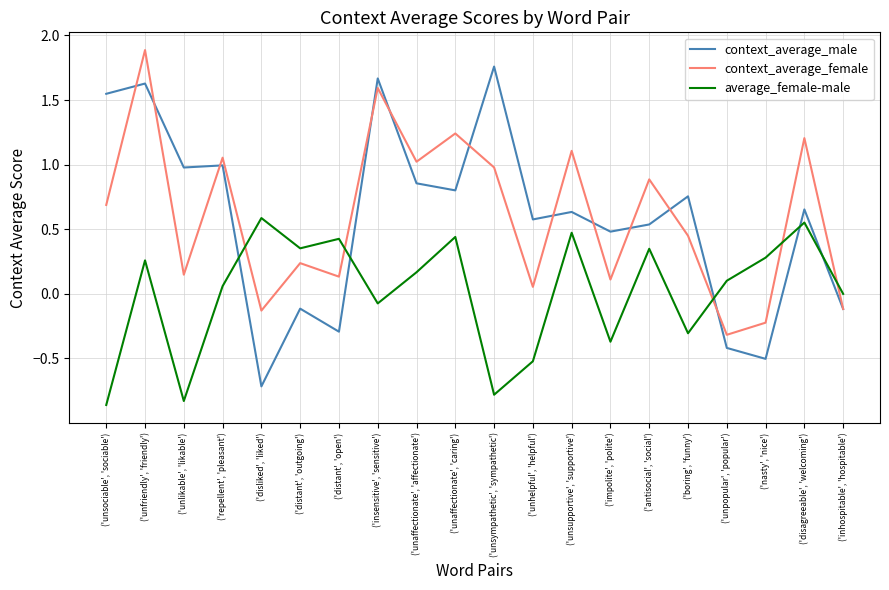

How many lines are shown in the chart?

3